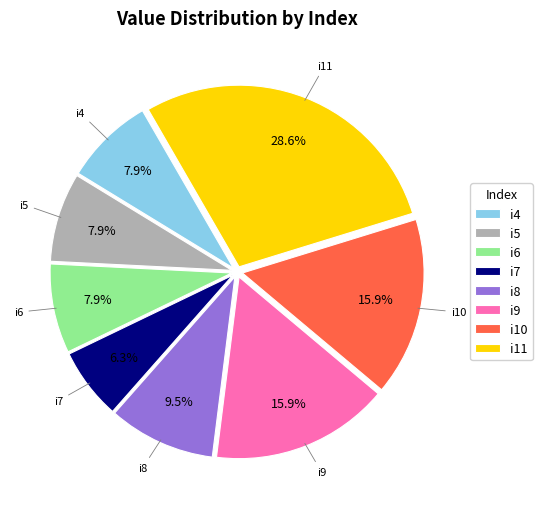

Does i9 represent more than half of the total?

No